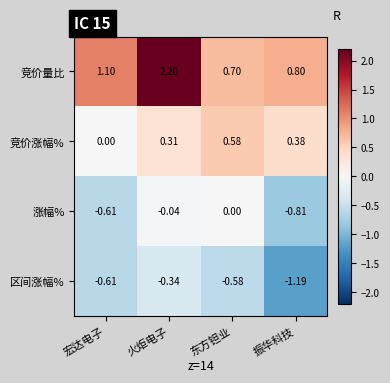

At which label does 涨幅% reach its peak?

东方钽业